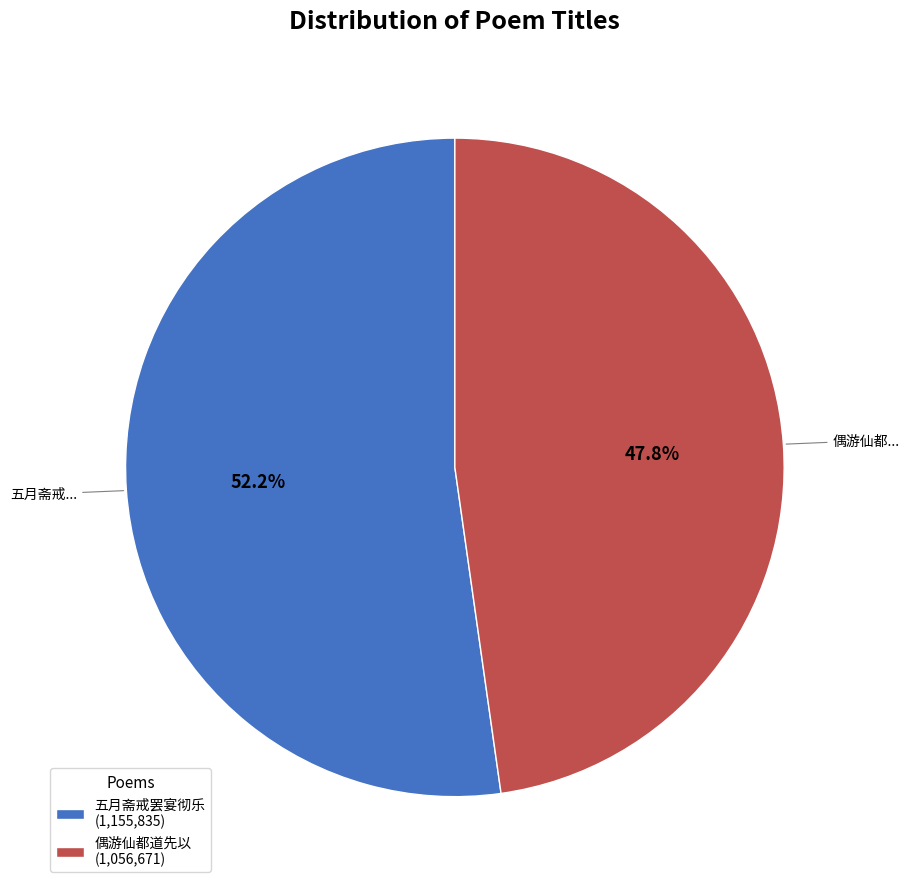

Between 五月斋戒罢宴彻乐 (1,155,835) and 偶游仙都道先以 (1,056,671), which is larger?

五月斋戒罢宴彻乐 (1,155,835)